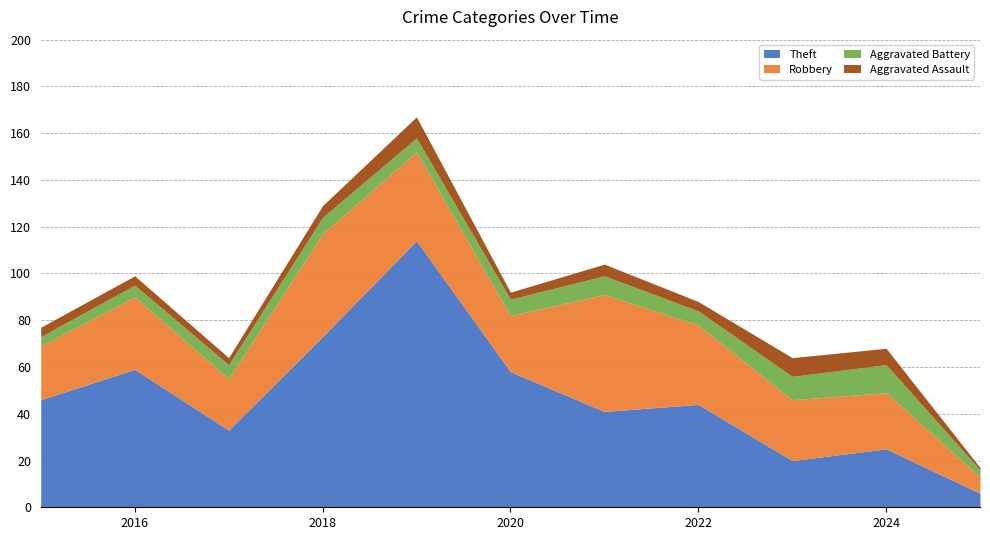

What is the sum of all Aggravated Battery values?

74